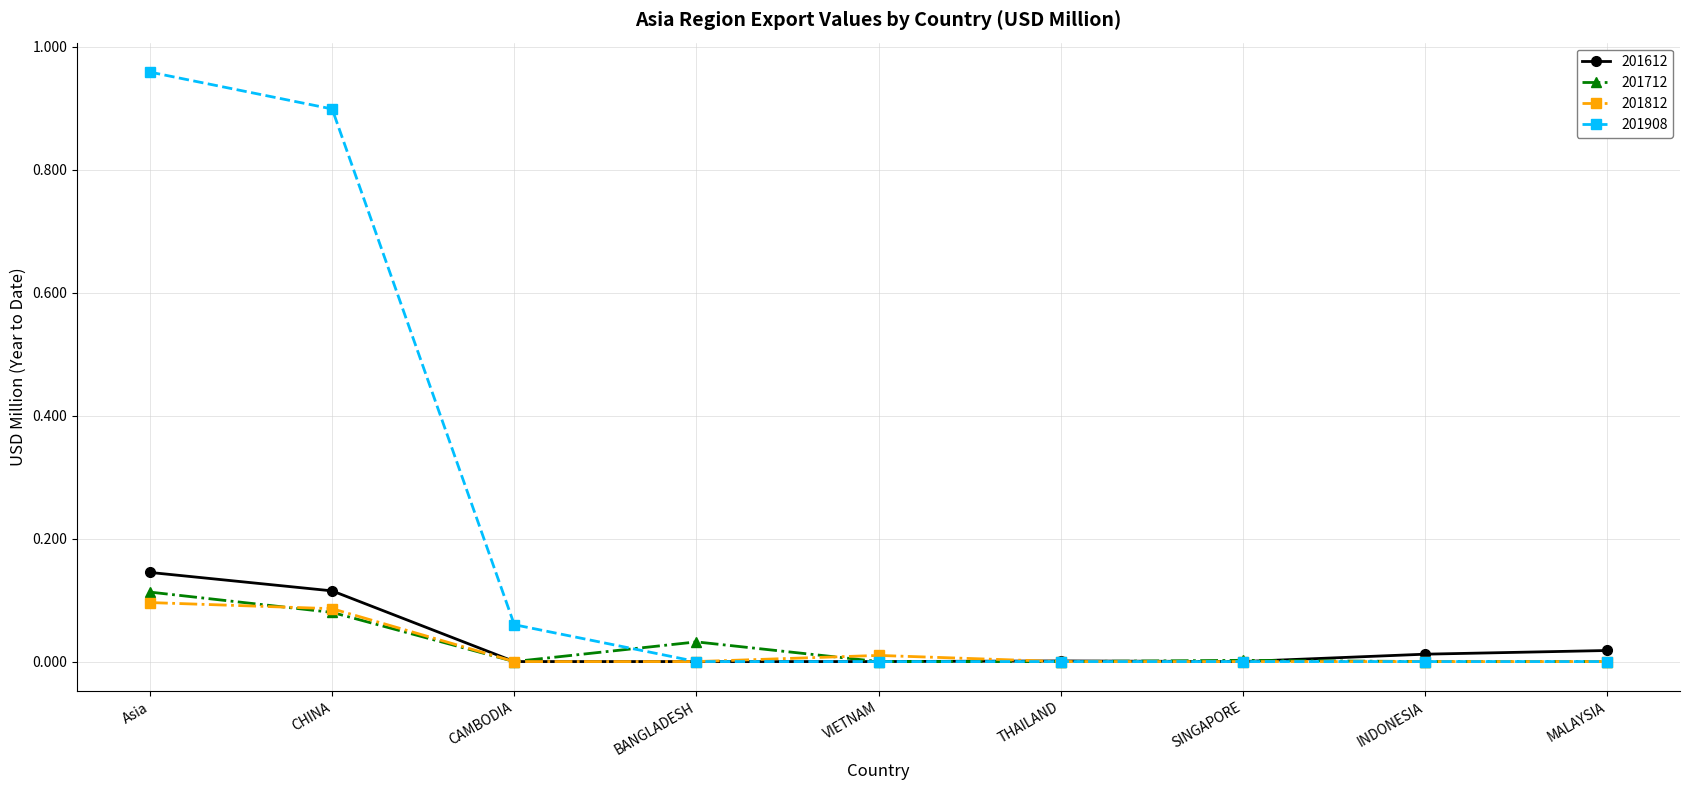

True or false: 201812 has a value of 0.0 at VIETNAM.

True